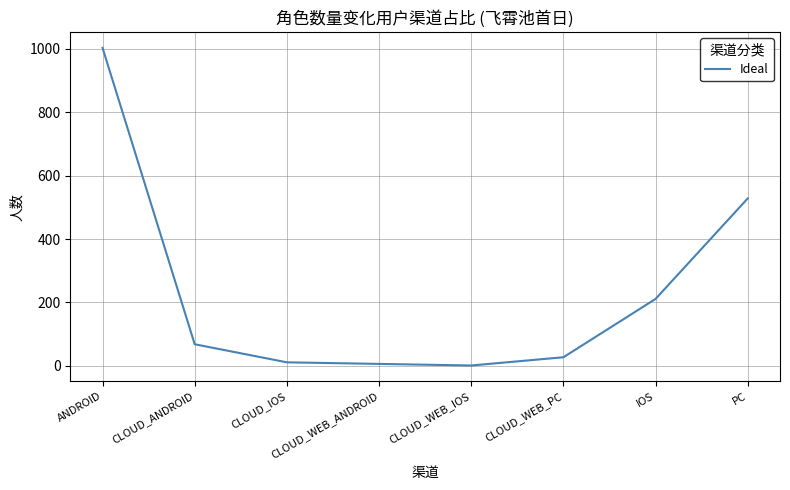

The chart shows a value of 211 at IOS. True or false?

True